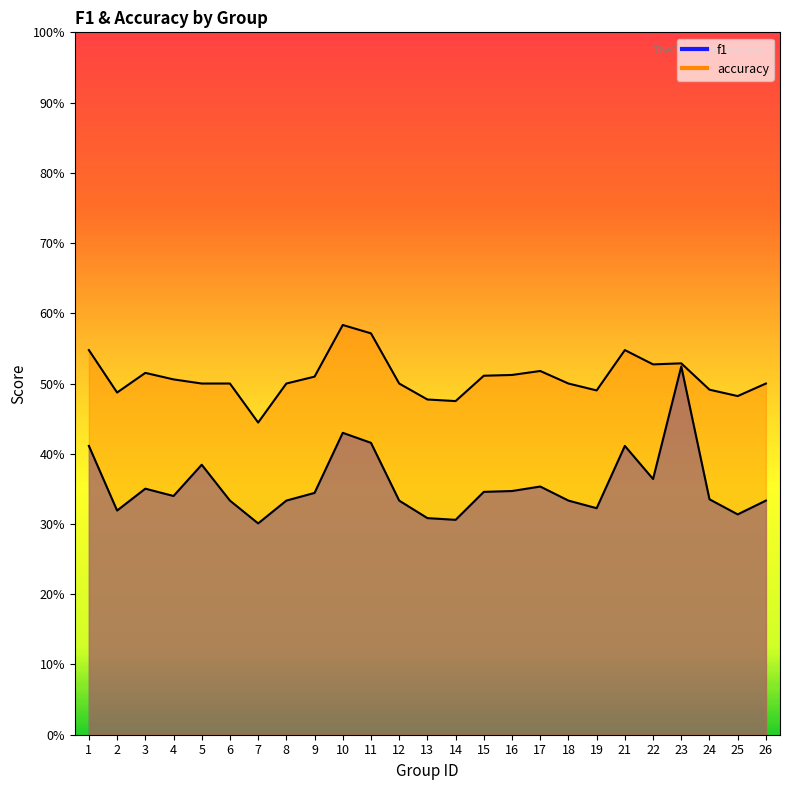

Which series has the largest range (max minus min)?

f1